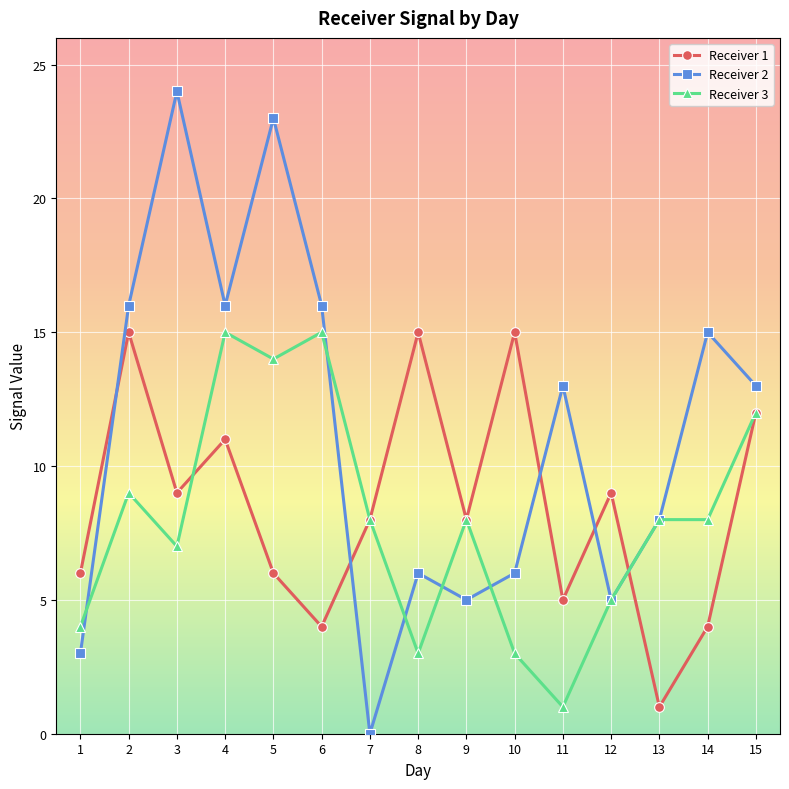

True or false: Receiver 3 and Receiver 1 cross at least once.

True